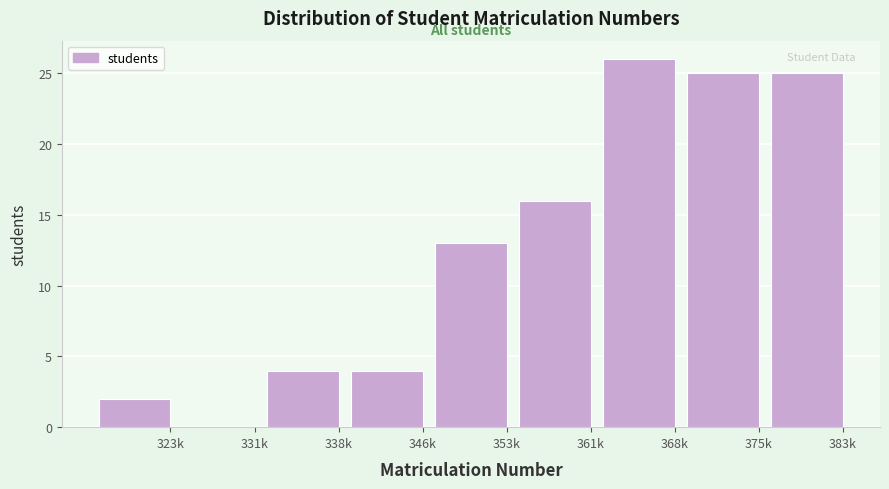

Reading right to left, list all the values displayed in this chart.

383k=25	375k=25	368k=26	361k=16	353k=13	346k=4	338k=4	331k=0	323k=2